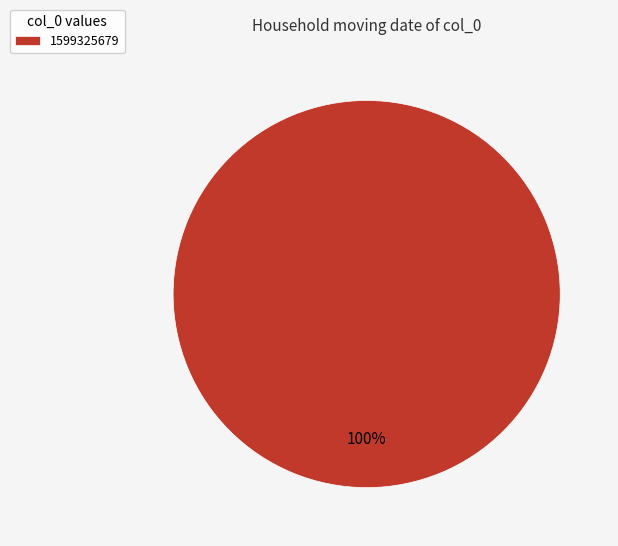

Is there any slice that represents more than half of the pie?

Yes